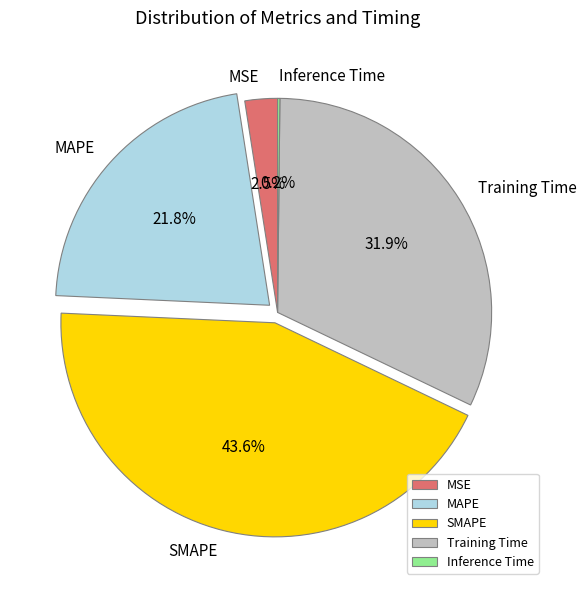

What is the largest slice in the pie chart?

SMAPE